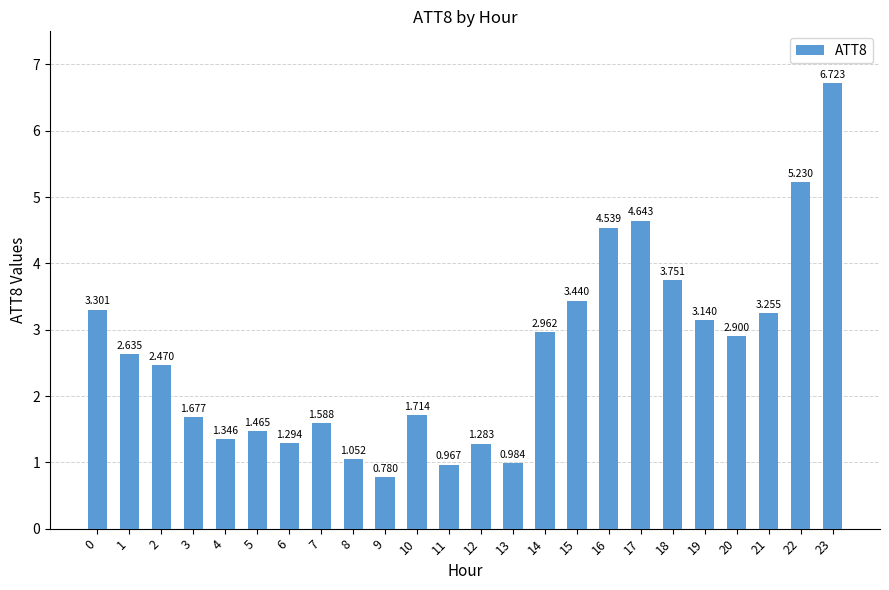

What is the change in value from 0 to 22?

+1.9